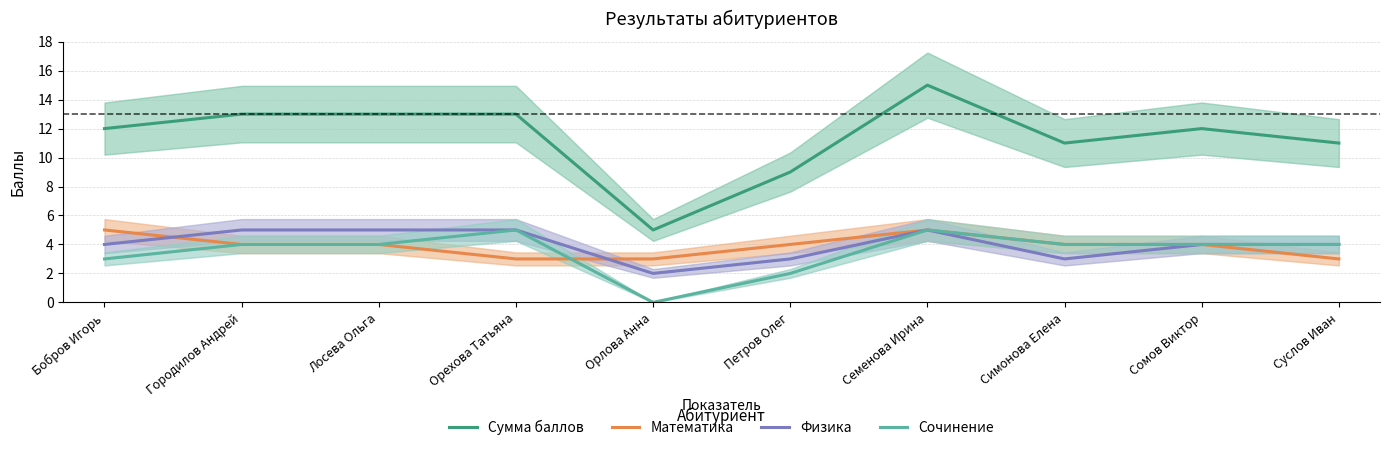

True or false: Физика has more than 0 interior local peaks.

True